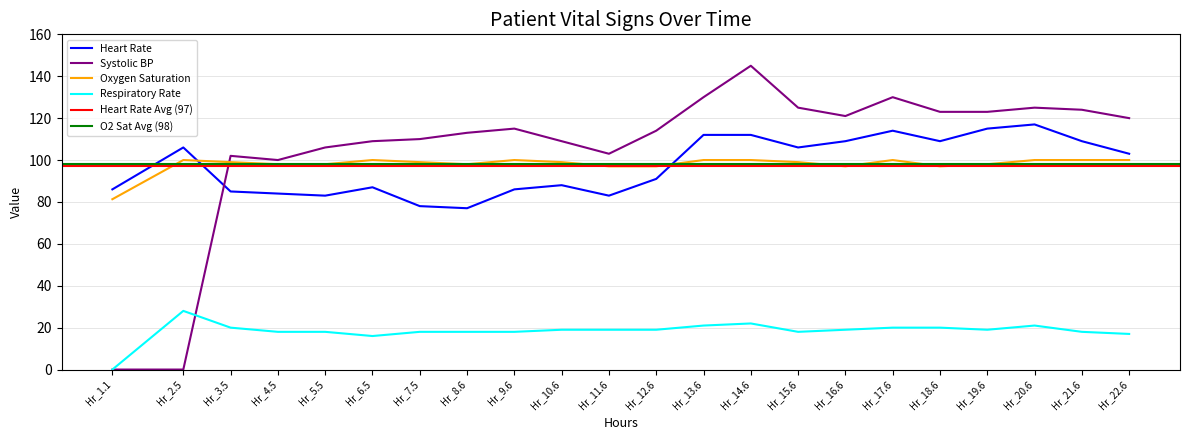

The Heart Rate series shows 44.1 at 8. True or false?

False